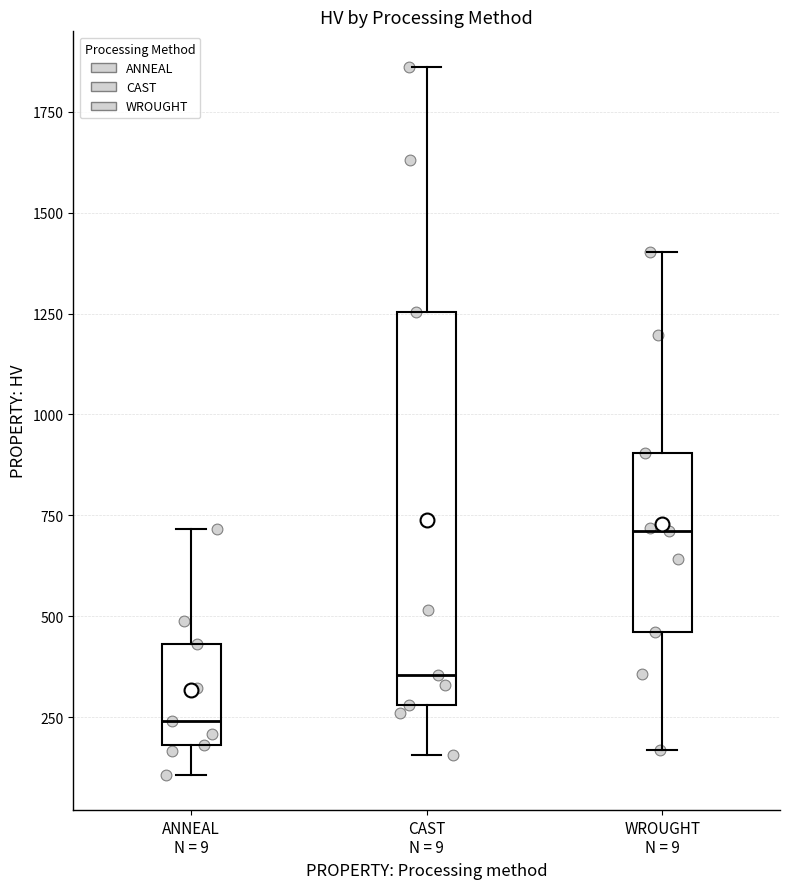

Which box's median line is the lowest?

ANNEAL N = 9